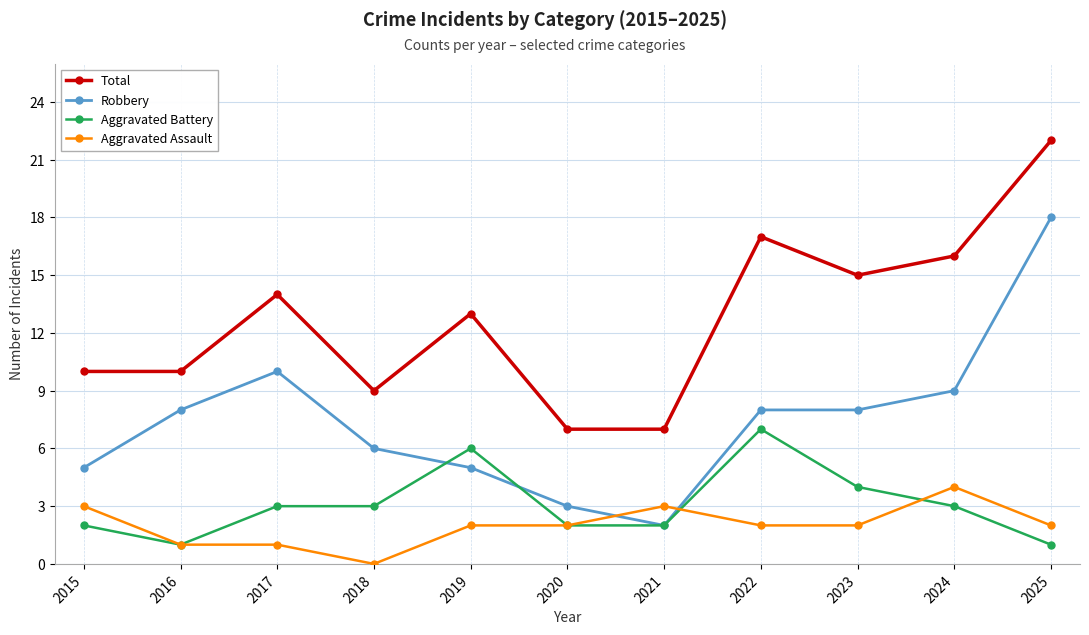

What is the average value of the Aggravated Assault series?

2